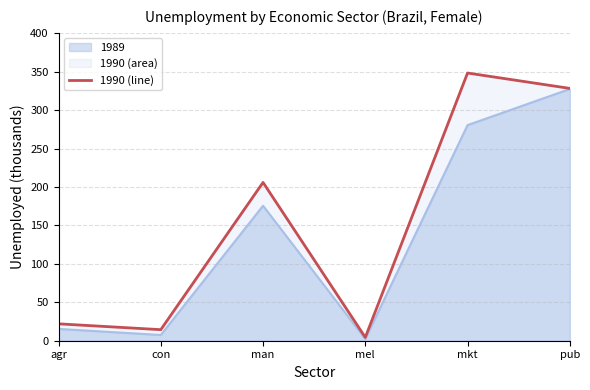

Which has a higher value, mel or pub?

pub